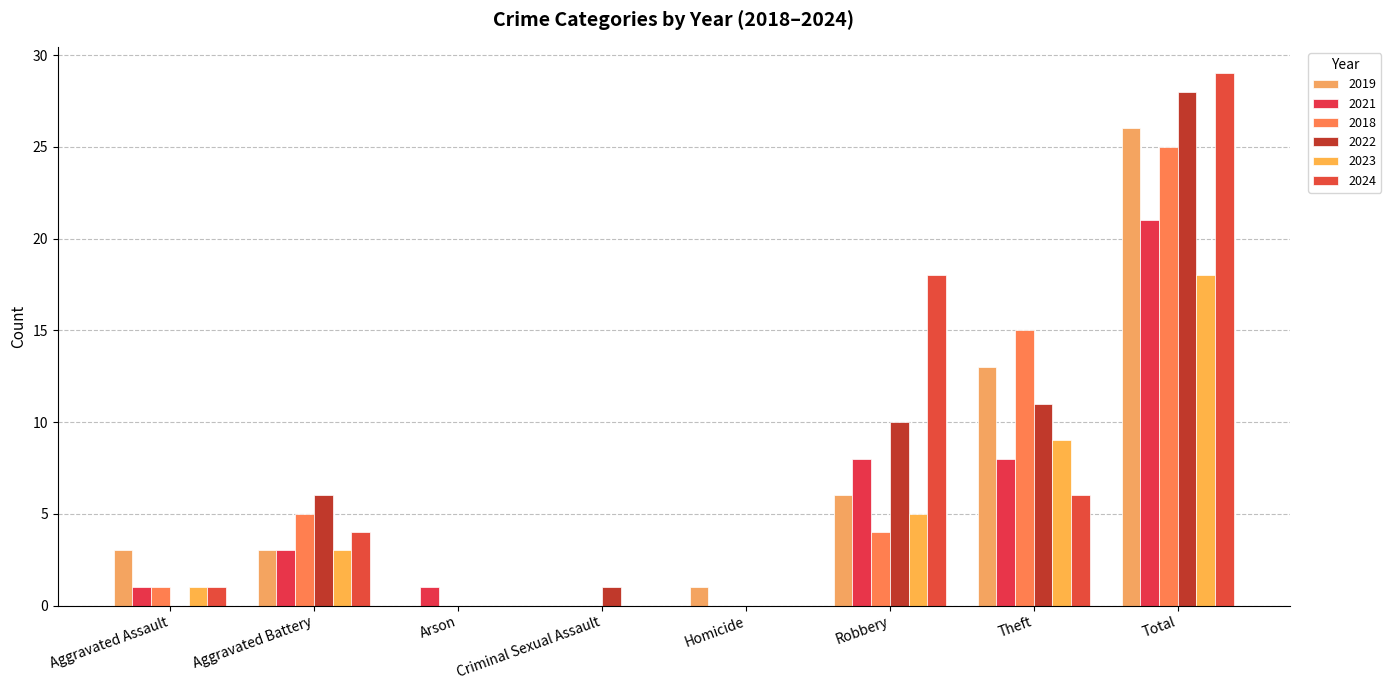

What is the difference between the 2021 values at Aggravated Battery and Total?

18